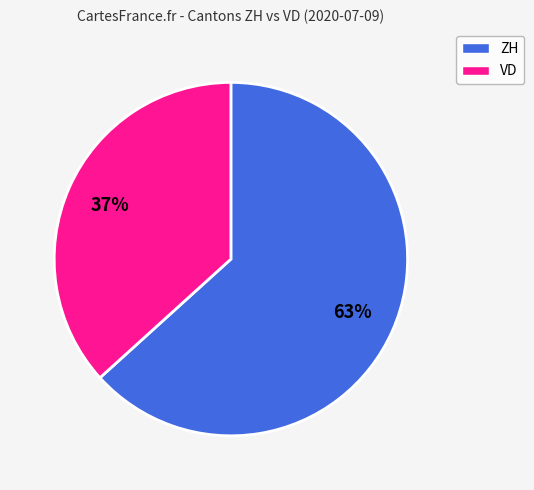

True or false: ZH accounts for 63% of the total.

True